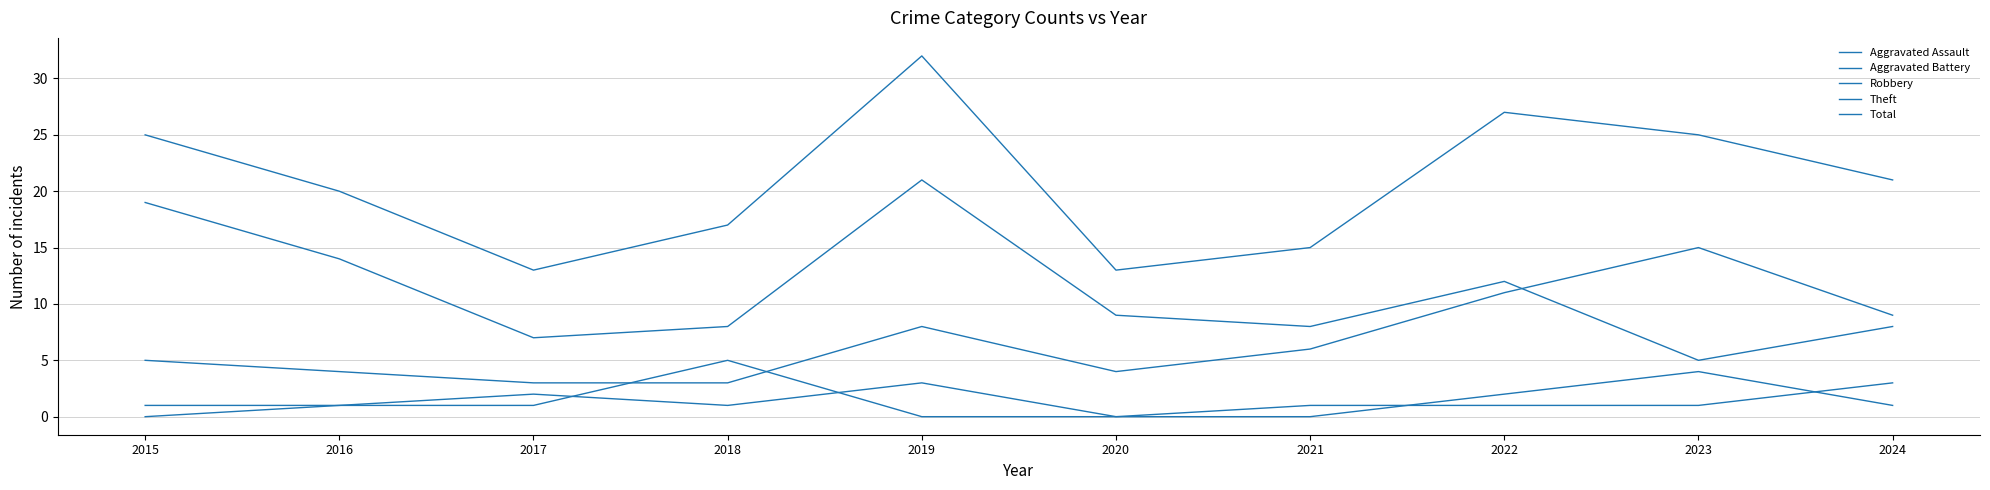

Does the chart have visible grid lines?

Yes